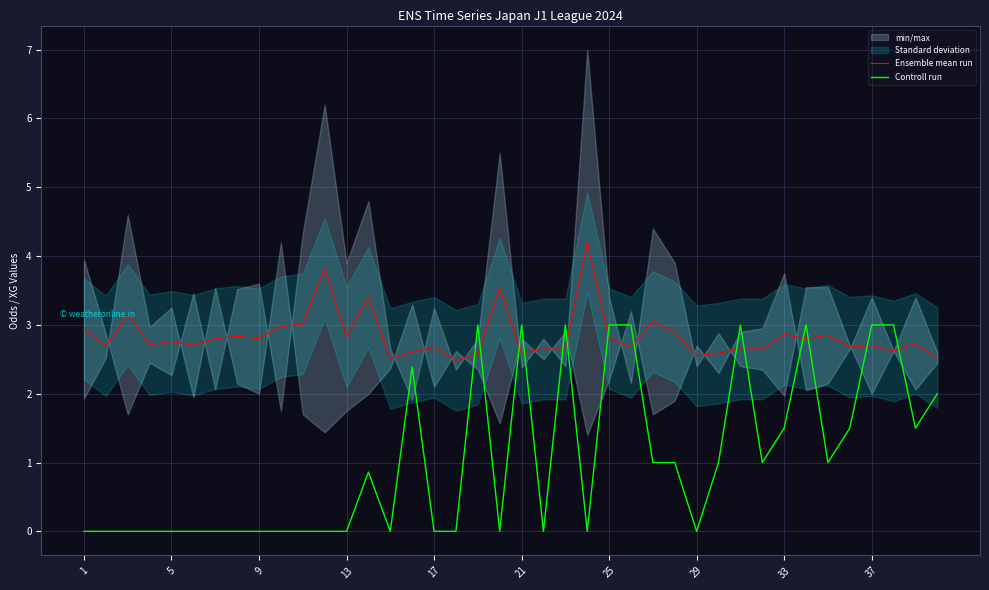

Rank the series by their maximum value, from highest to lowest.

Ensemble mean run, Controll run